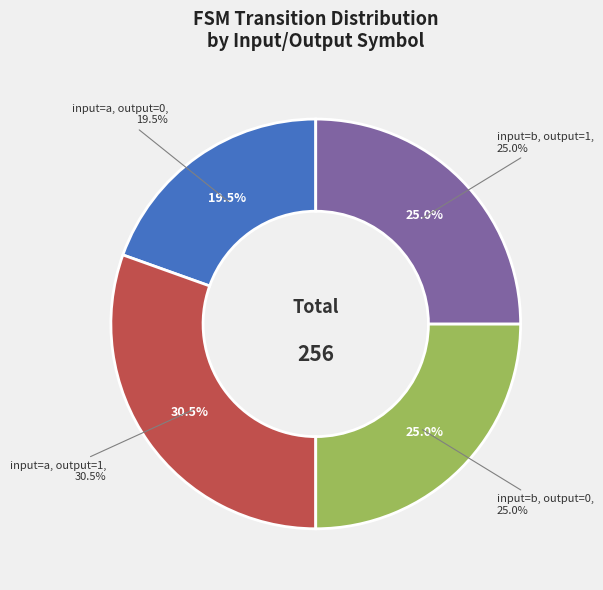

What percentage is the input=b, output=1 slice, to the nearest percent?

25%